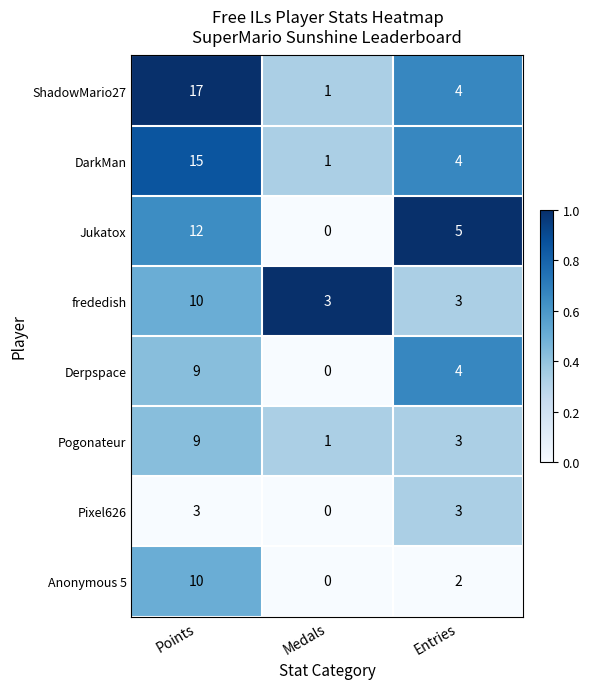

How many categories are shown in the chart?

3